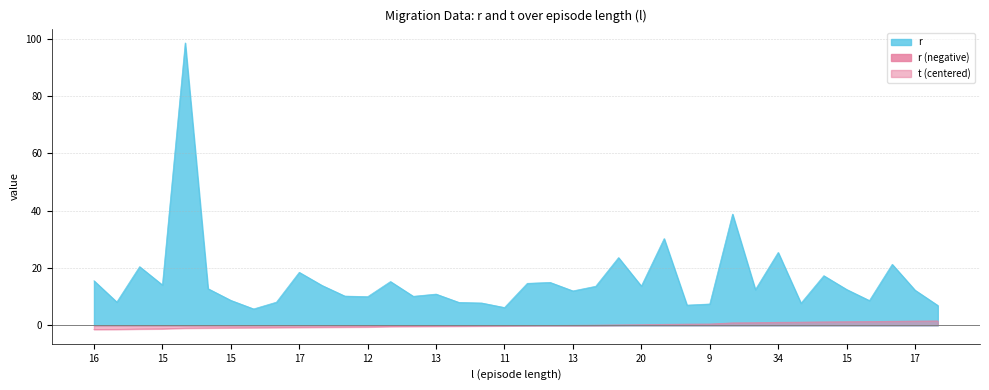

Which series has the largest total across all categories?

r